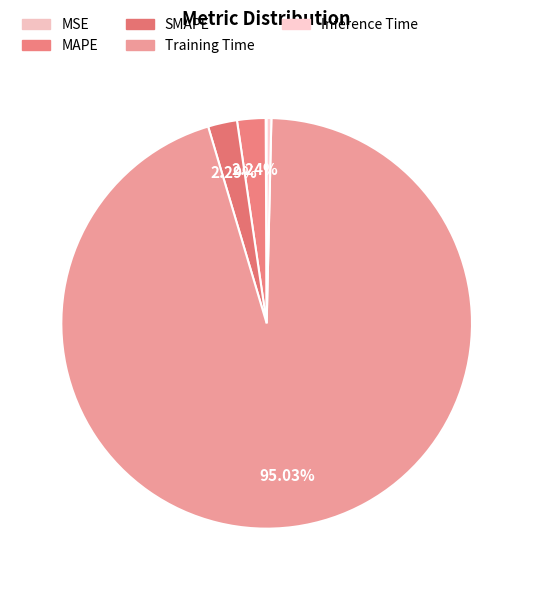

Is there a majority slice in this chart?

Yes